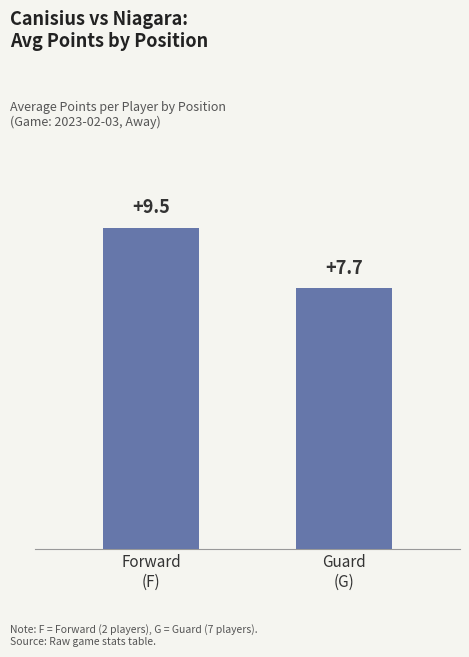

The value at Forward
(F) is 15.3. True or false?

False